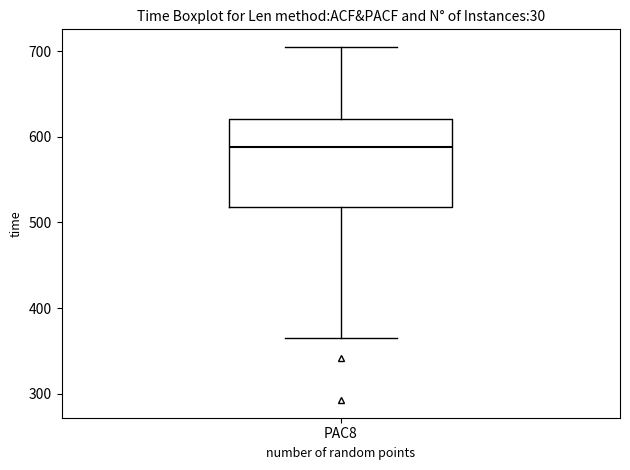

Where is the lower edge of the box for PAC8 on the y-axis? The values are not printed on the chart, so give them approximately, as read against the axis.

520